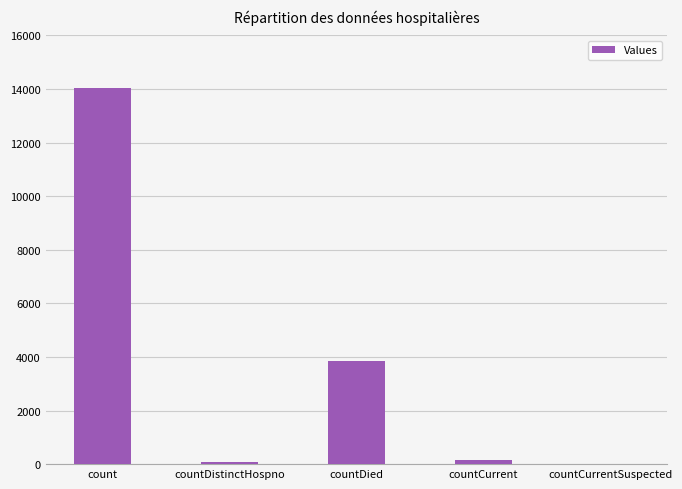

Which label corresponds to the largest value in the chart?

count